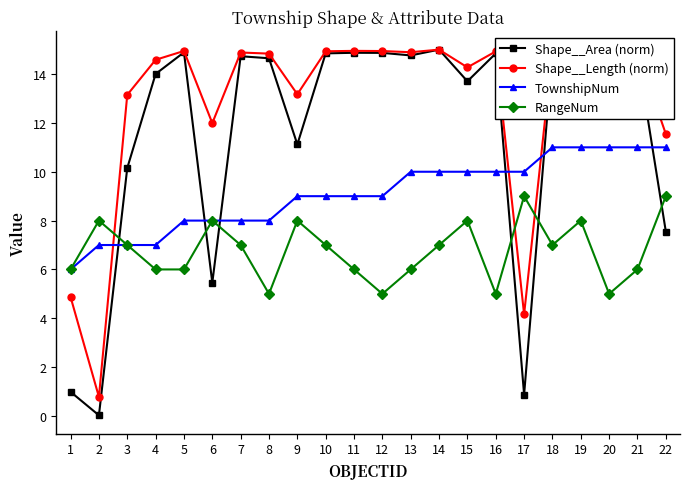

At which category is the sum across all series the highest?

19